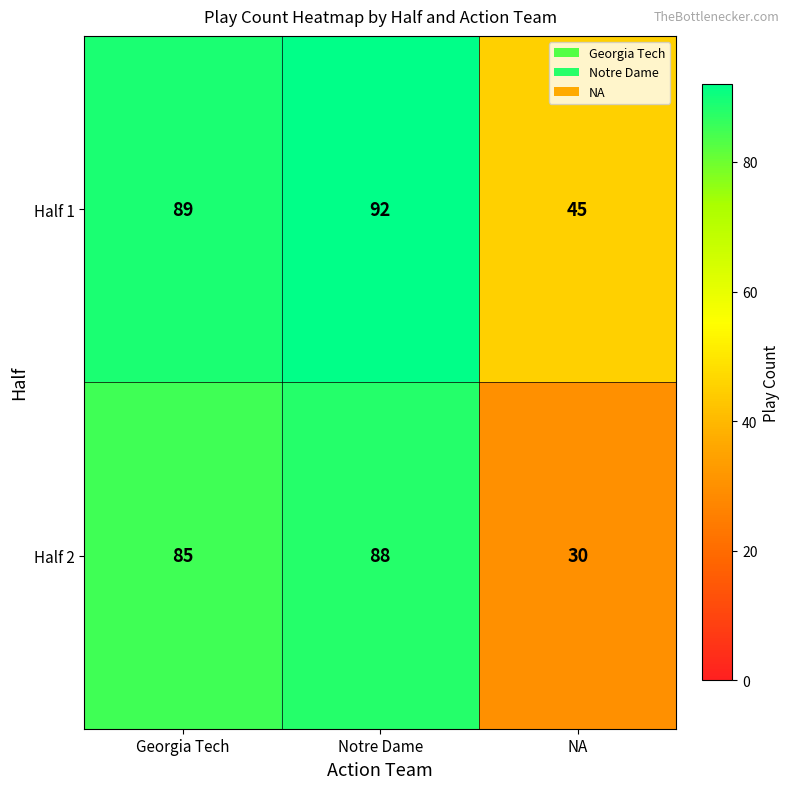

What is the total value across all series at Georgia Tech?

174